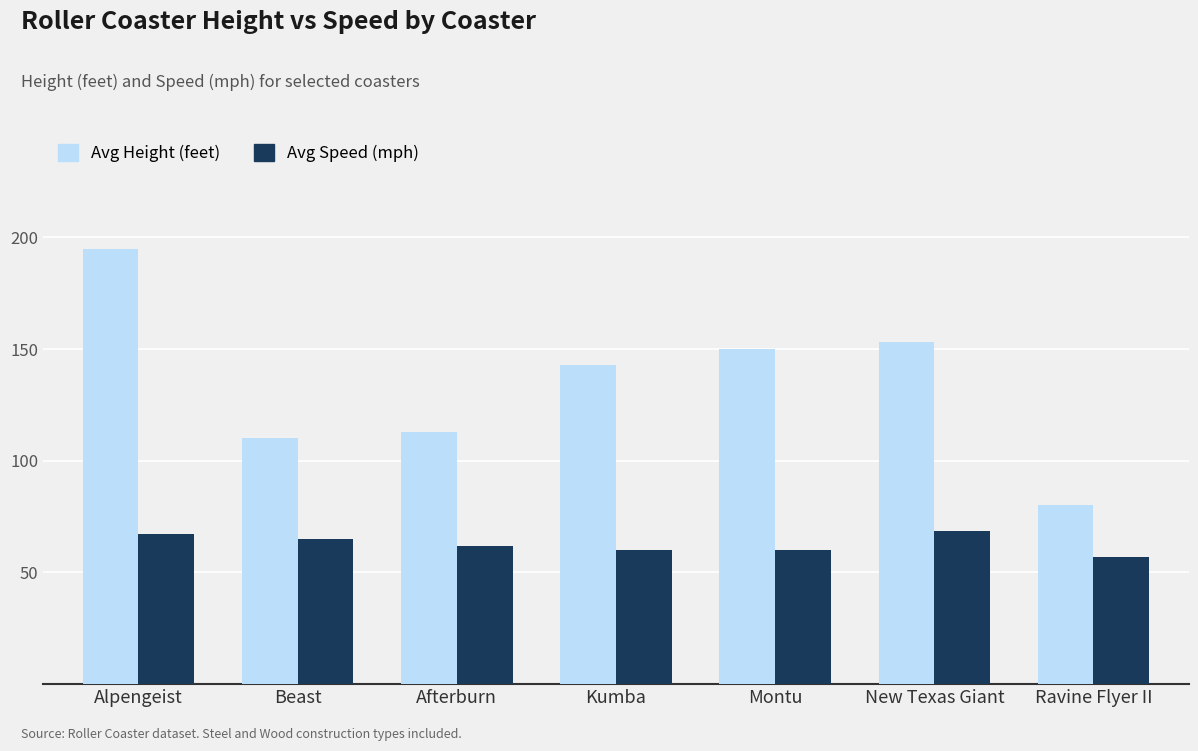

Which series changed the most between New Texas Giant and Ravine Flyer II?

Avg Height (feet)